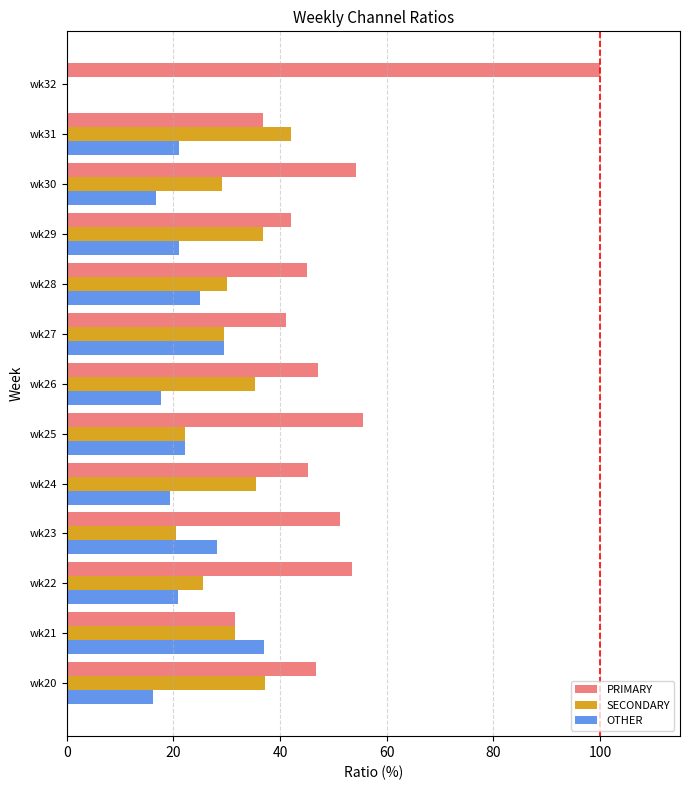

Which category has the highest value in the OTHER series?

wk21